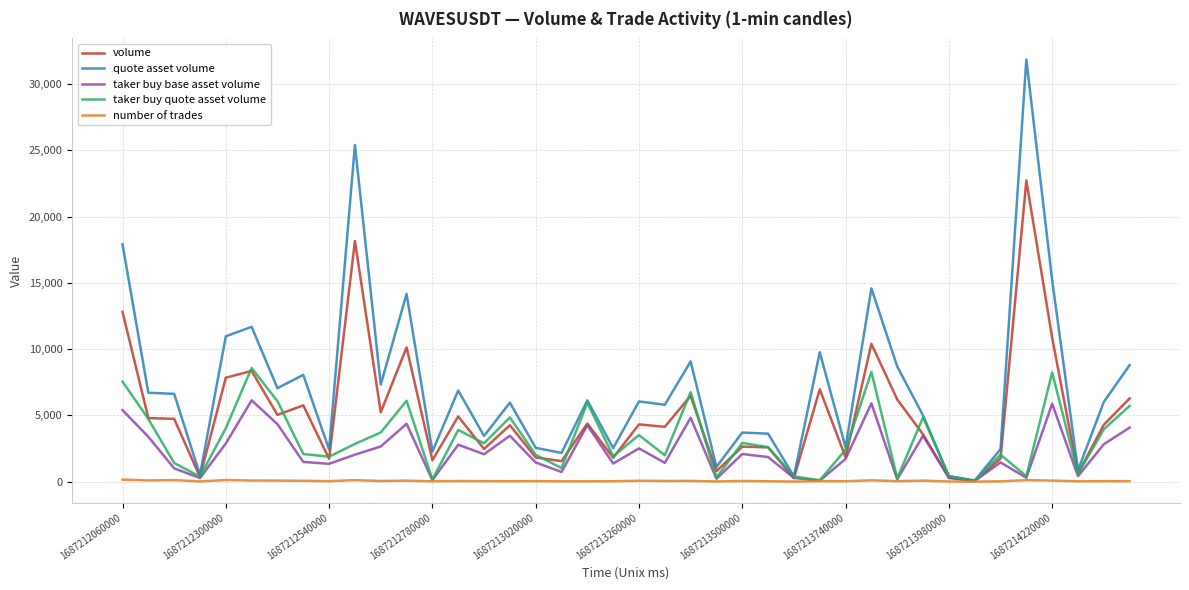

Which series has the largest total across all categories?

quote asset volume